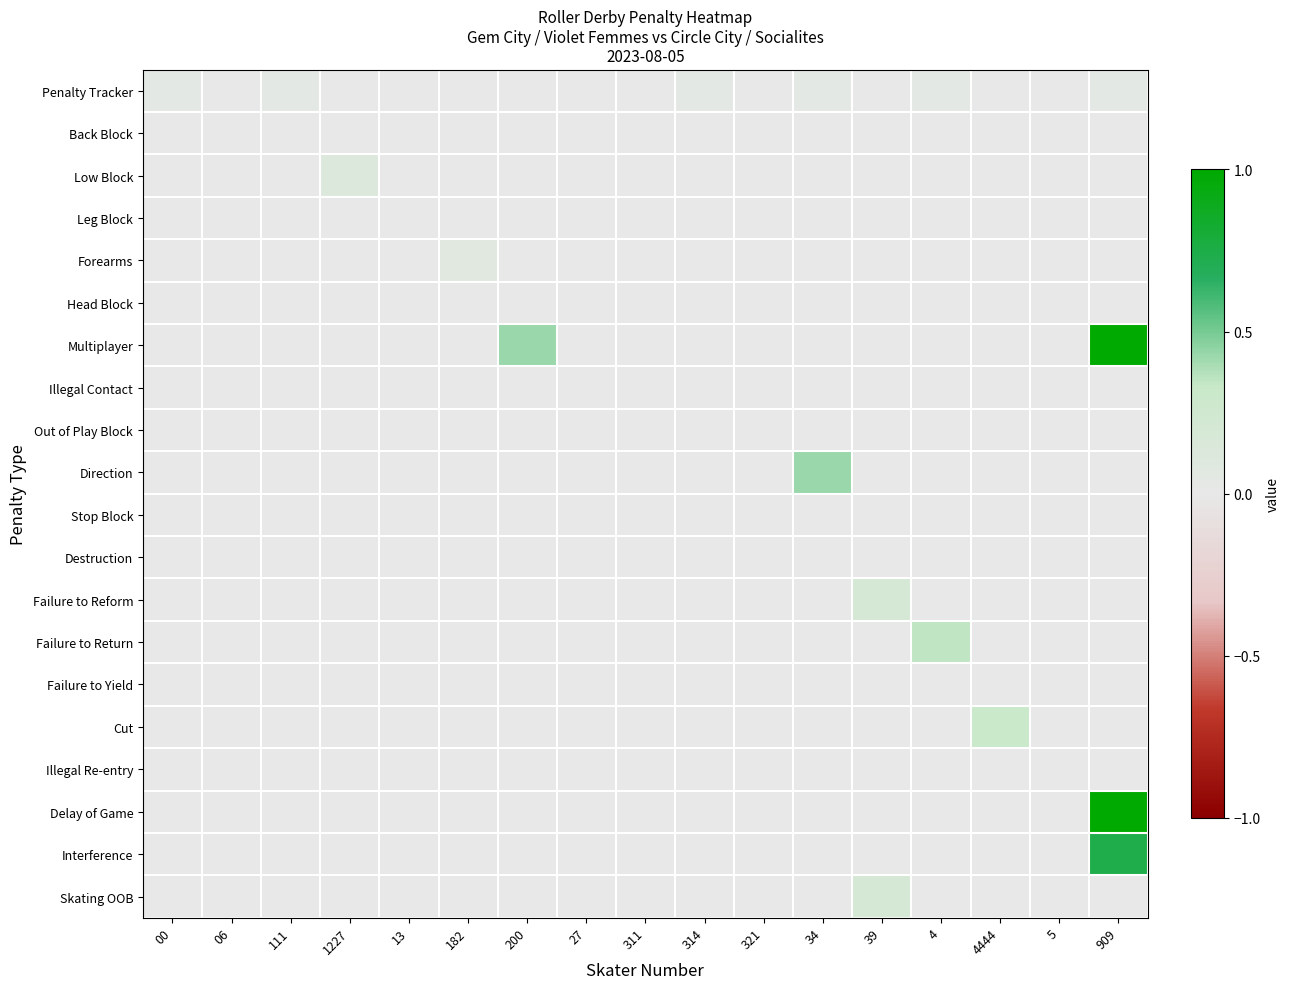

At which category does the chart reach its peak across all series?

909